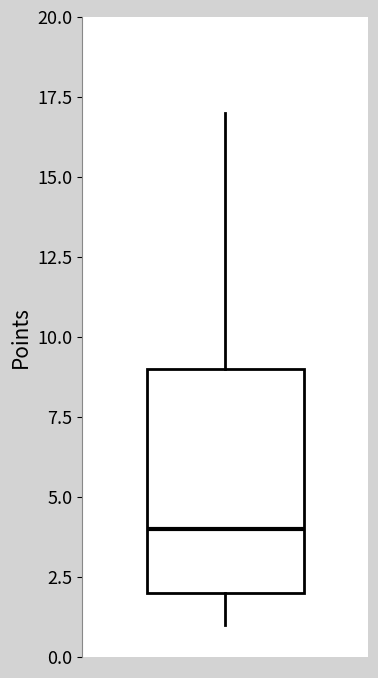

Where is the lower edge of the box on the y-axis? The values are not printed on the chart, so give them approximately, as read against the axis.

2